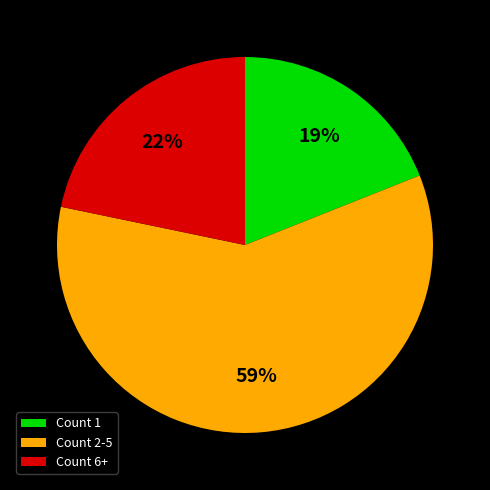

The Count 6+ slice represents 11% of the pie. True or false?

False